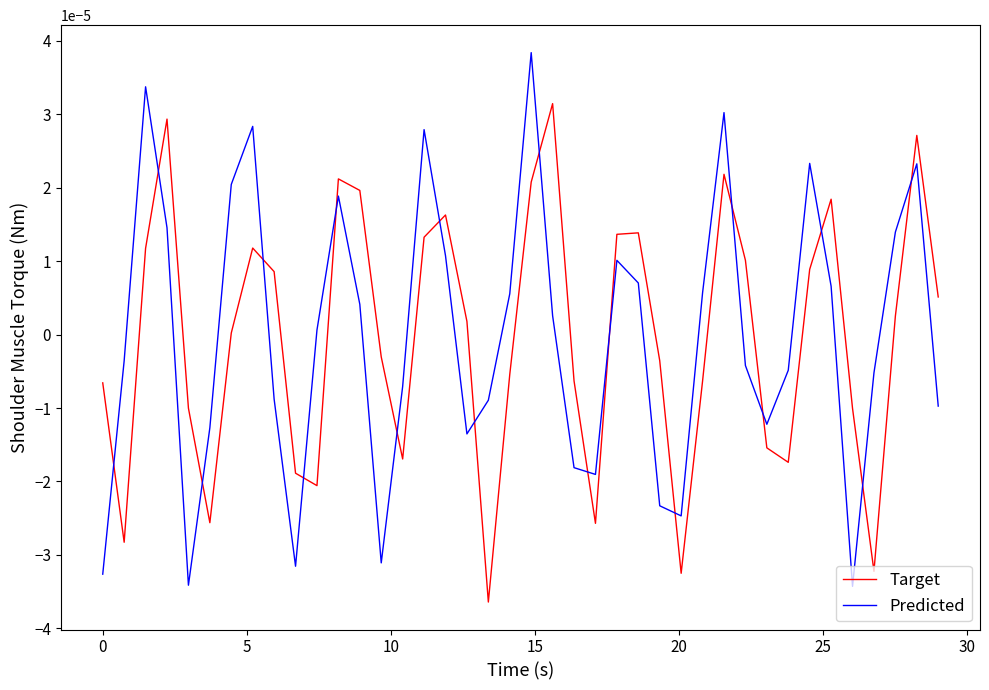

True or false: Predicted and Target cross at least once.

True